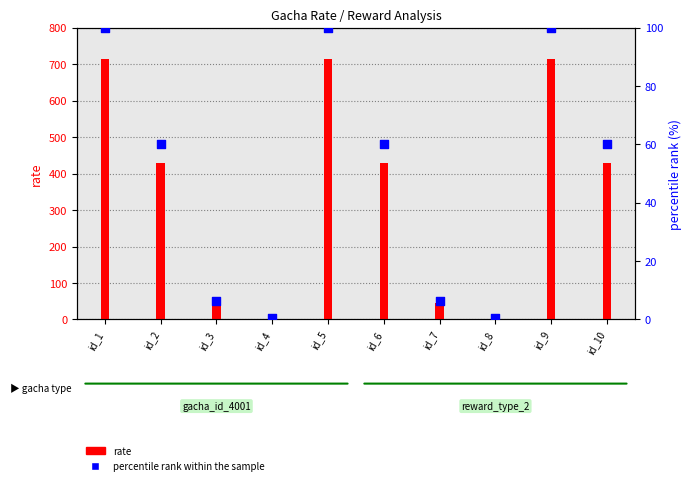

Which has a higher value, id_6 or id_1?

id_1